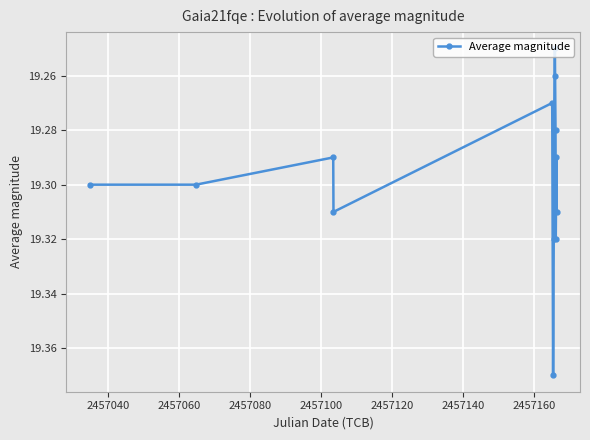

How many interior local valleys (lower than both neighbors) does the data have?

4